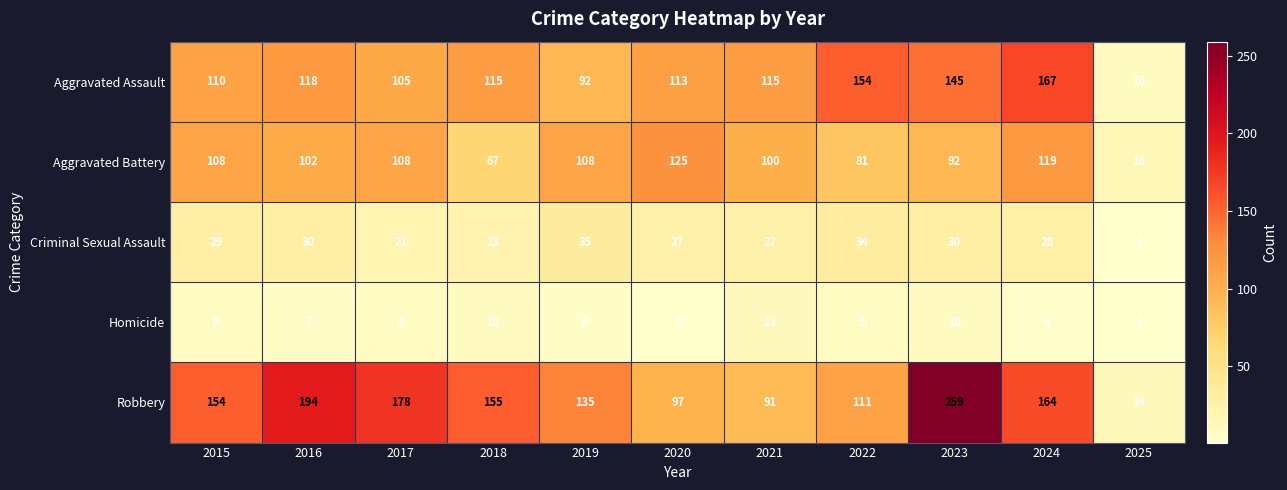

How many data points in Homicide are less than 8?

5